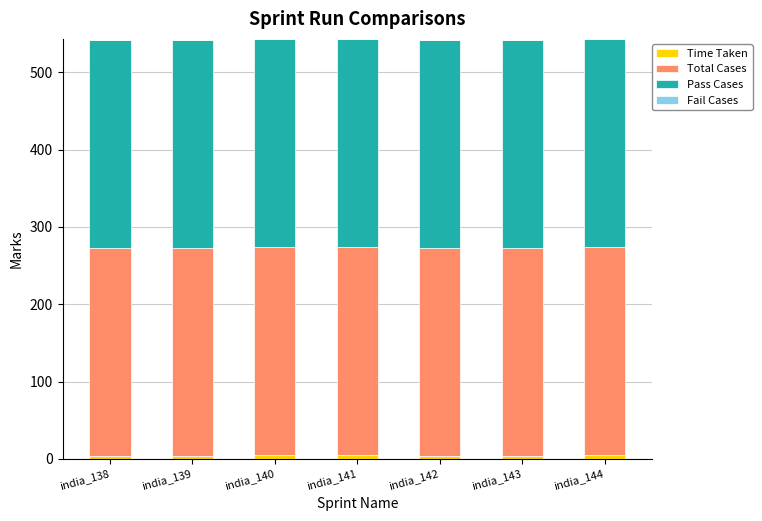

Between india_139 and india_144, which series saw the biggest shift?

Time Taken